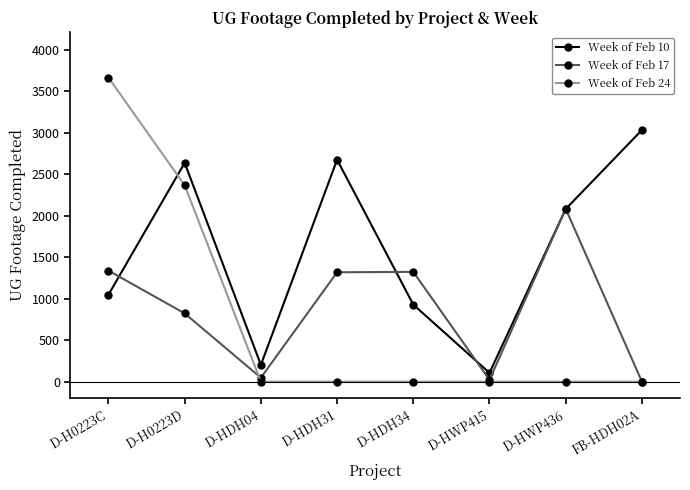

The value of Week of Feb 10 at D-HDH31 is 1657. True or false?

False